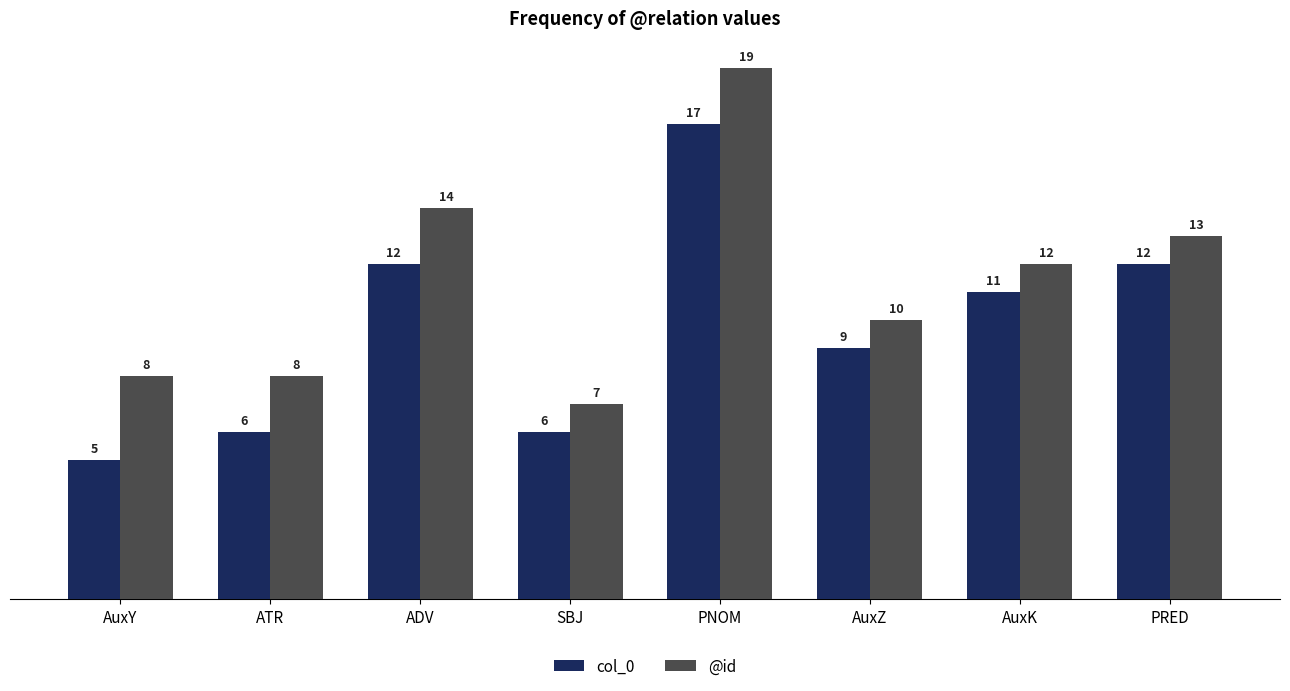

Which series has the largest total across all categories?

@id